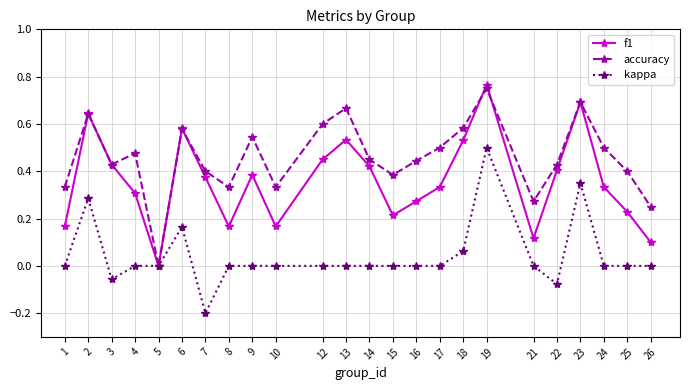

At which category is the sum across all series the highest?

19